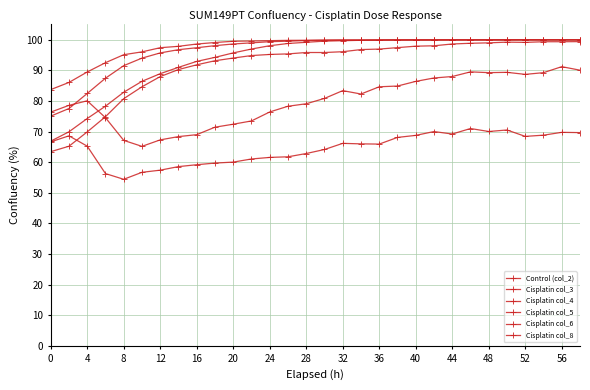

How many interior local valleys does the Cisplatin col_6 series have?

4